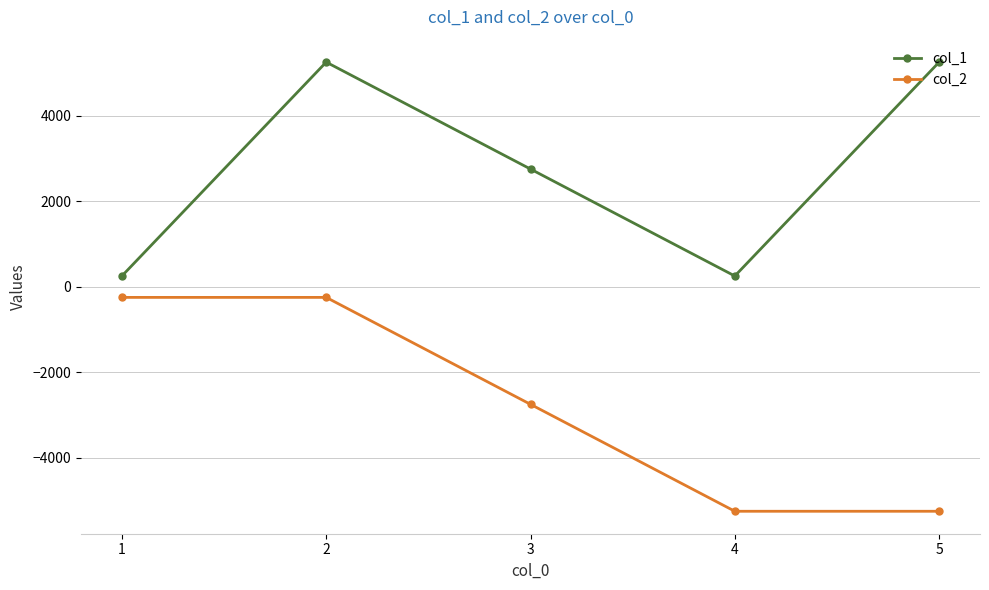

Is this an area chart (filled region under the line)?

No